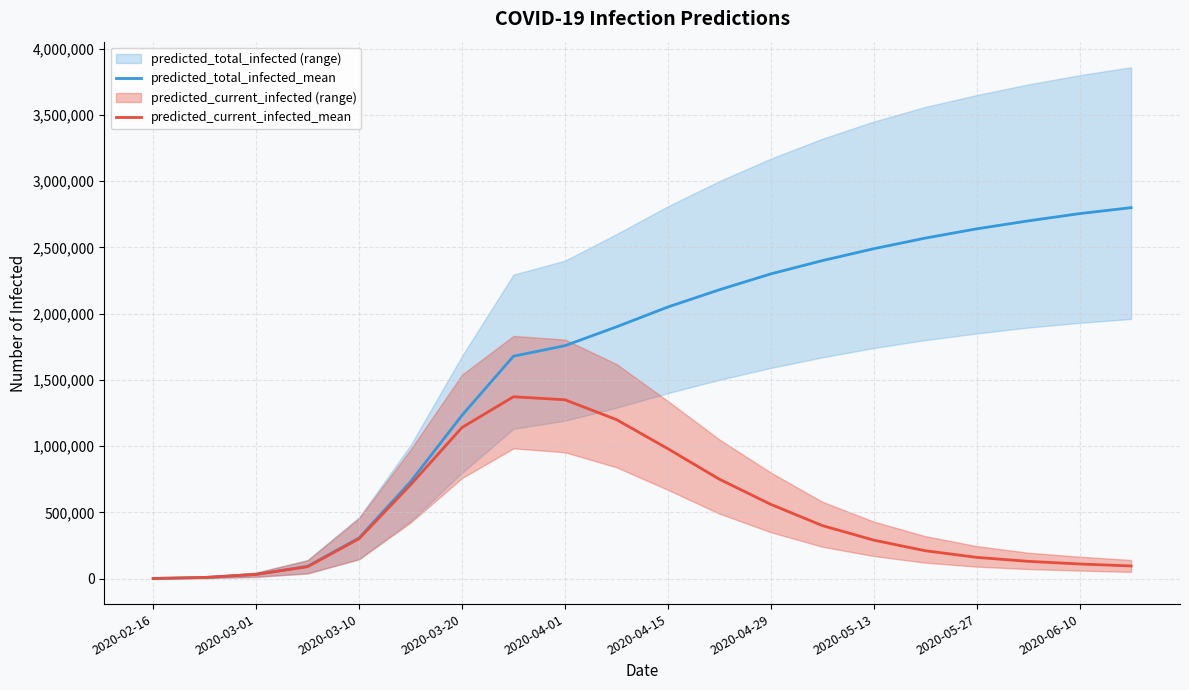

Which has a higher value, 2020-04-15 or 2020-03-10?

2020-04-15